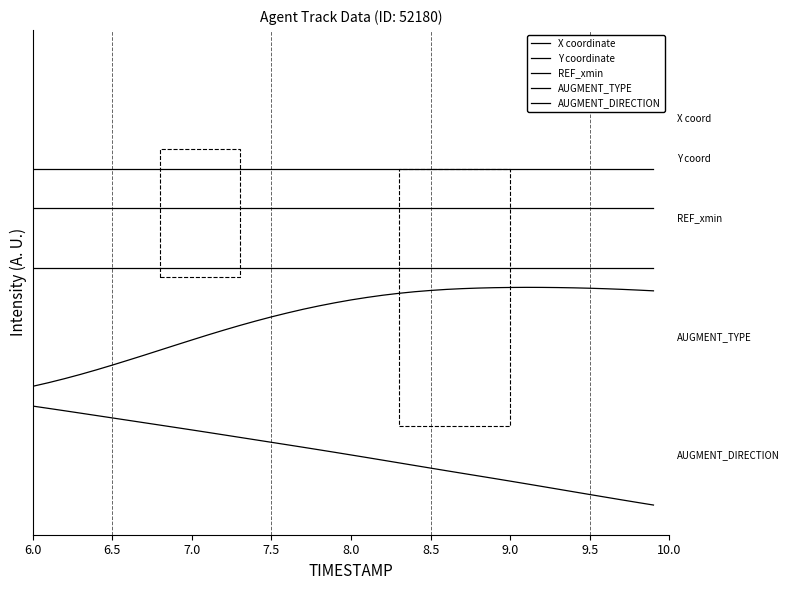

Does the chart display data point markers on the line(s)?

No